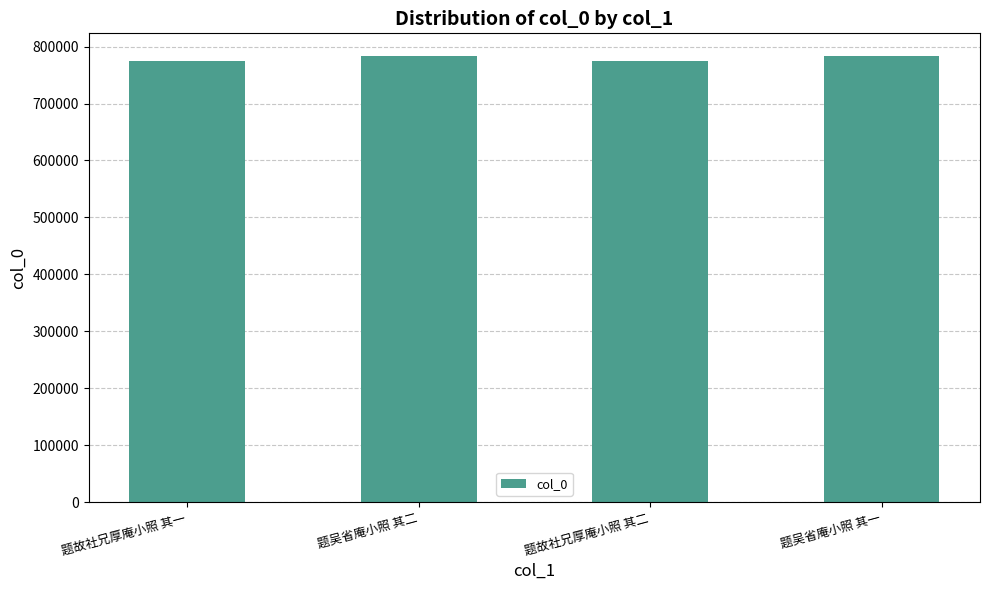

Are the bars grouped side by side (vs. stacked)?

No